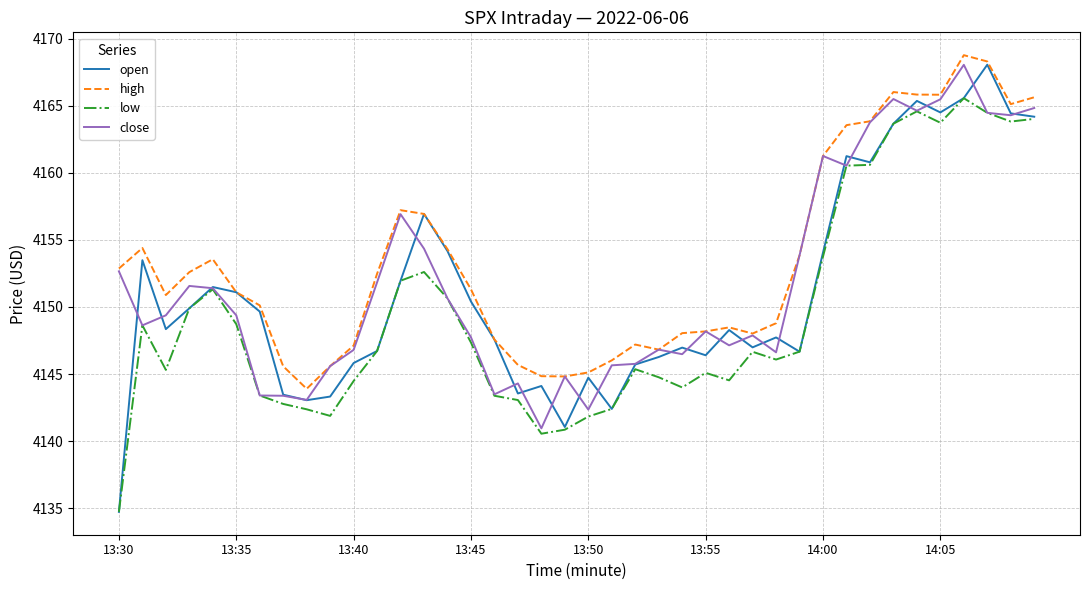

What is the greatest value displayed?

4168.8